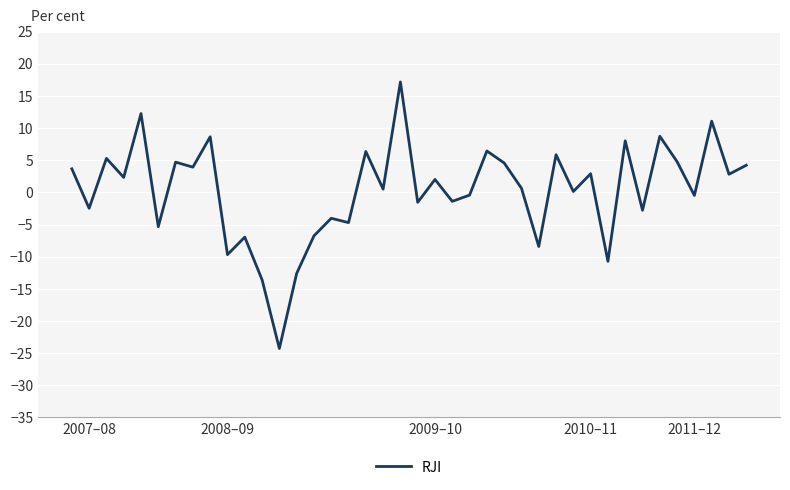

What is the minimum value shown in the chart?

-24.3